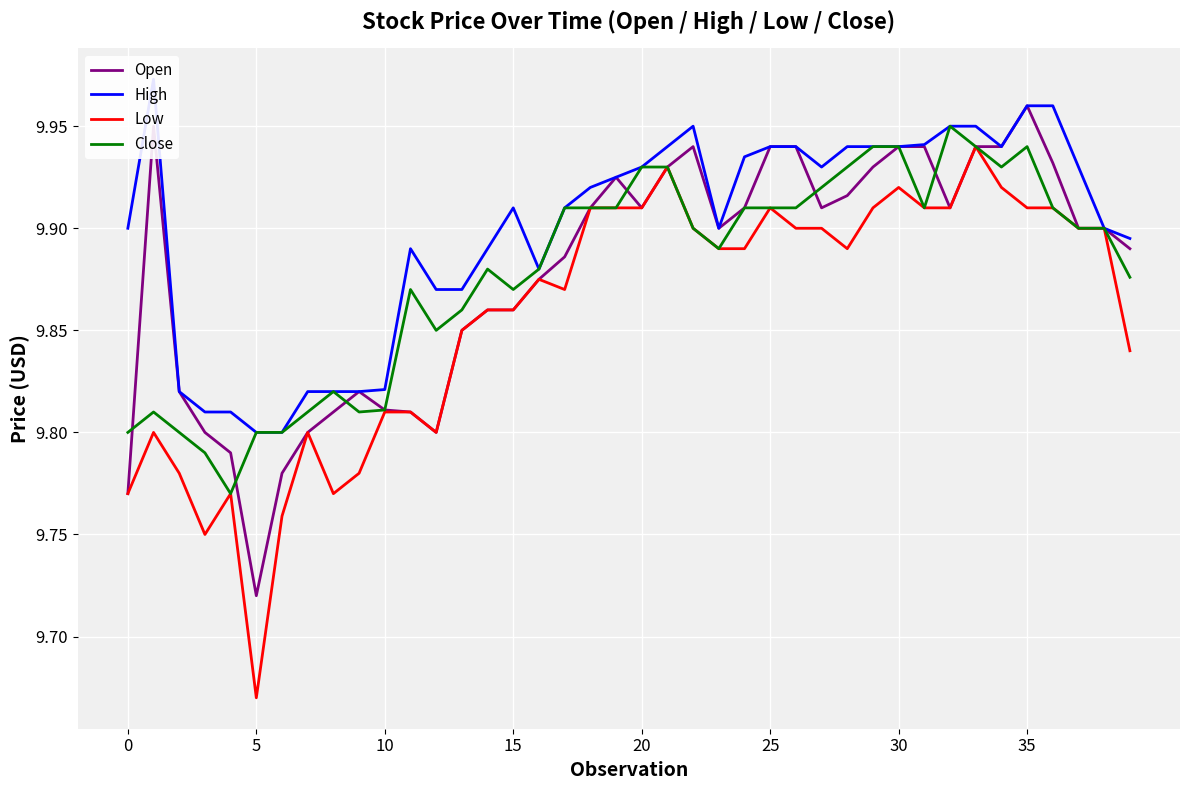

How many lines are shown in the chart?

4